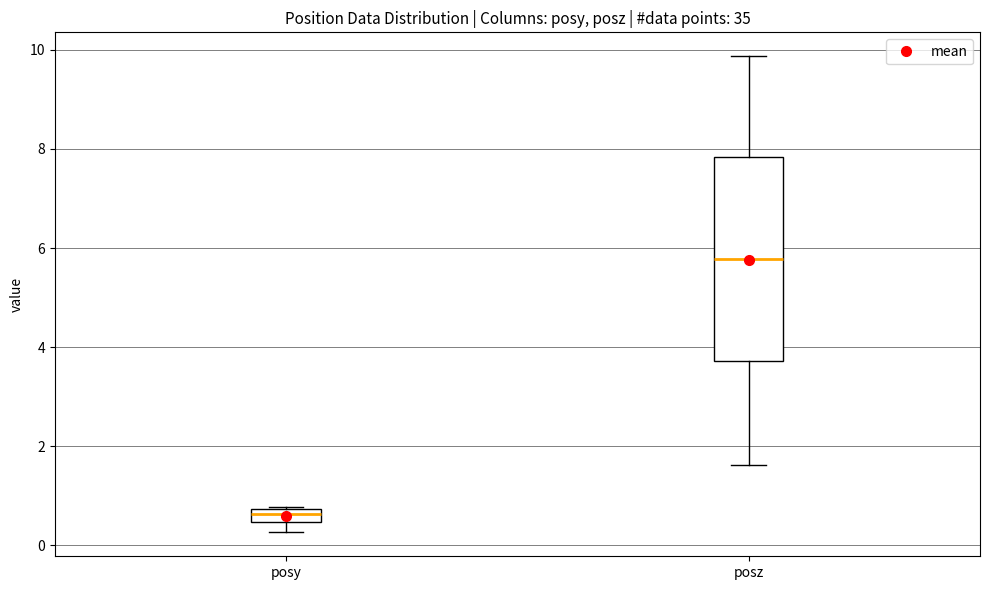

Where does the median line of the box for posz sit on the y-axis? The values are not printed on the chart, so give them approximately, as read against the axis.

5.8